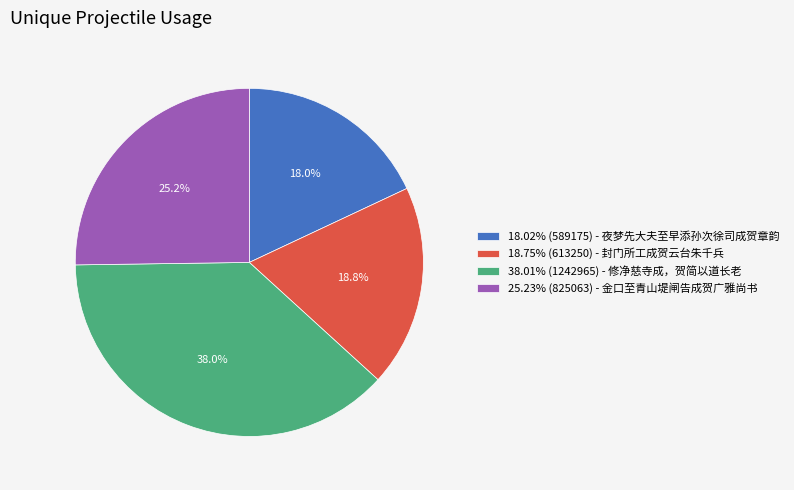

Combined, what portion of the pie is 38.01% (1242965) - 修净慈寺成，贺简以道长老 and 25.23% (825063) - 金口至青山堤闸告成贺广雅尚书?

63.2%